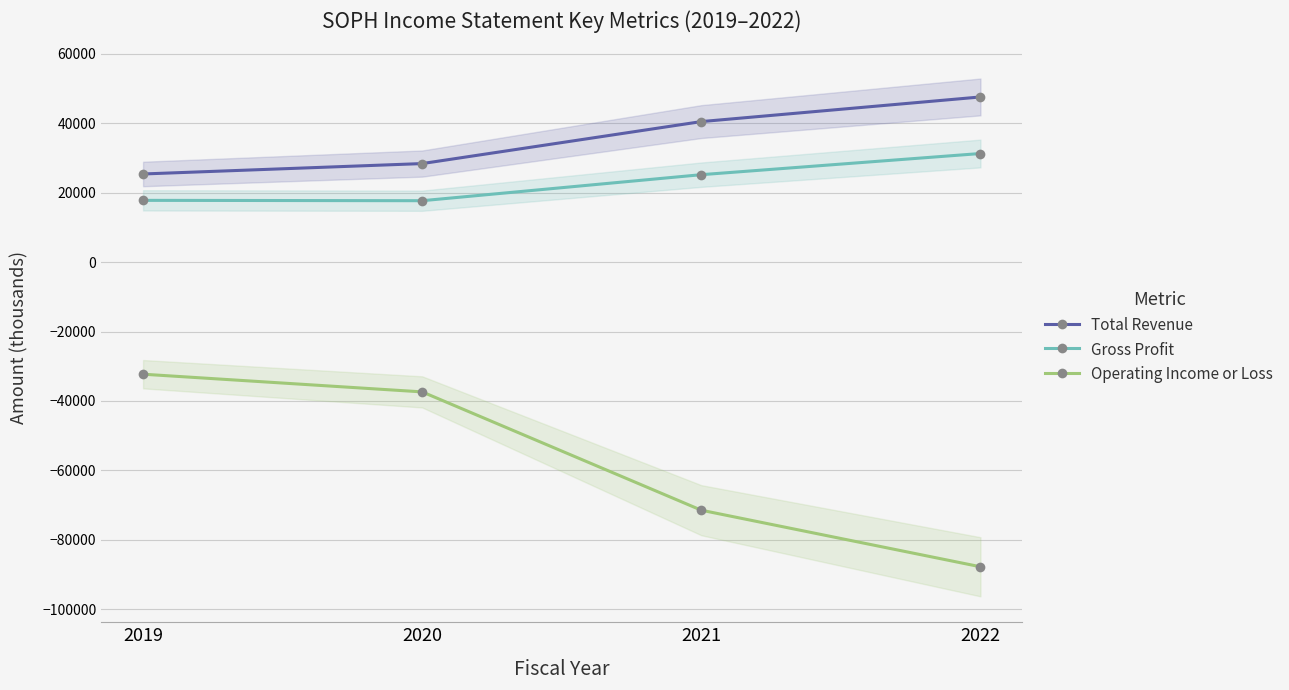

What is the total value across all series at 2019?

10900